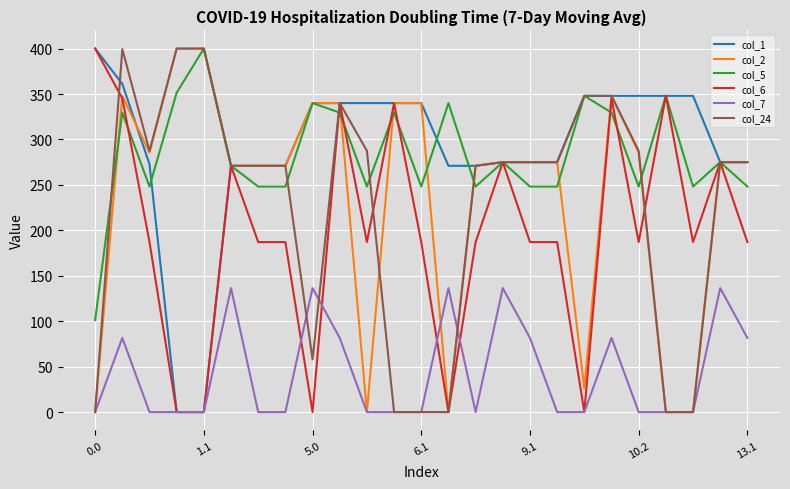

What is the highest value of the col_5 series?

400.0